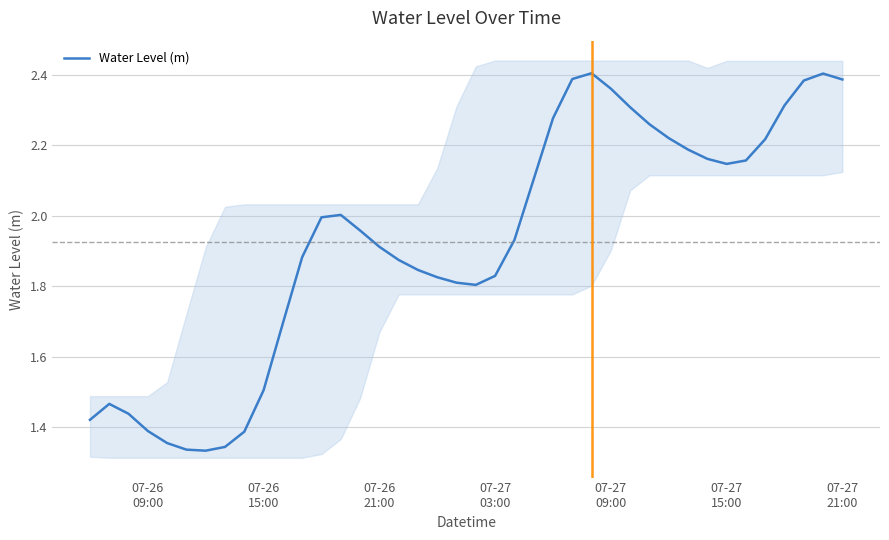

True or false: there are more than 0 points higher than both neighbors.

True